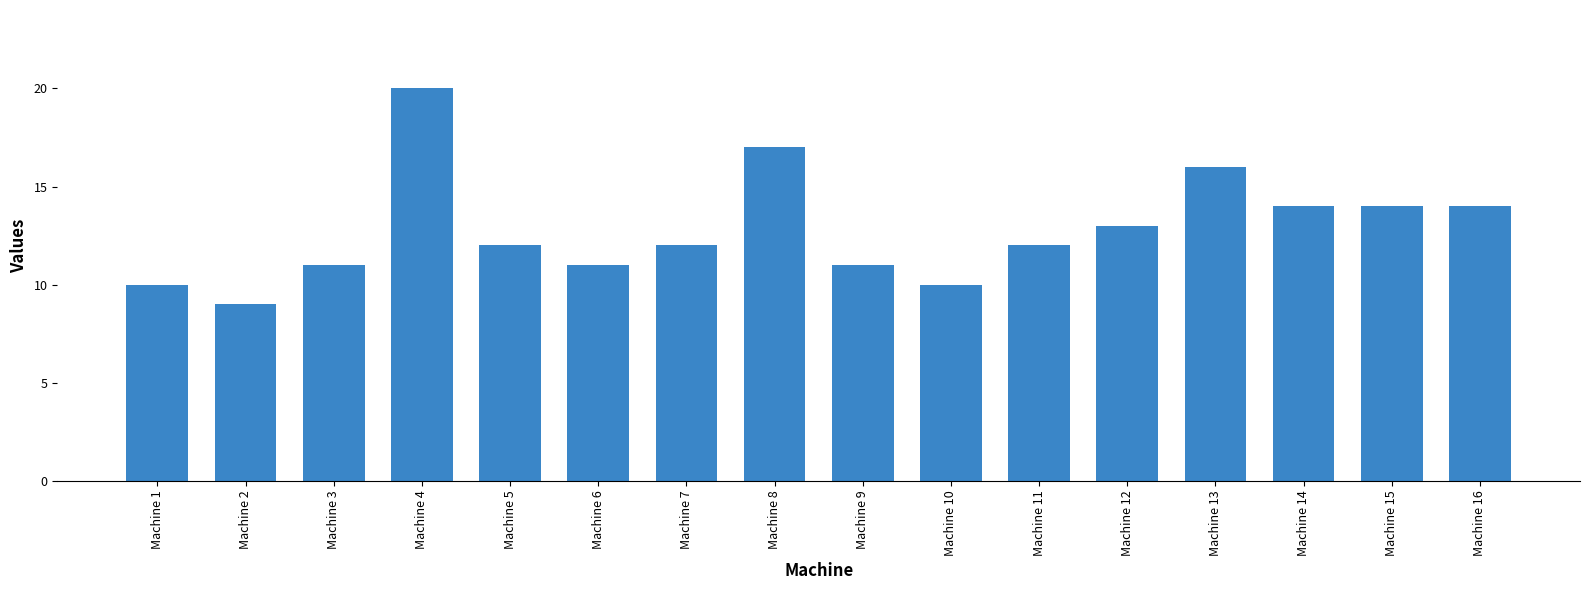

What is the sum of the values at Machine 11 and Machine 6?

23